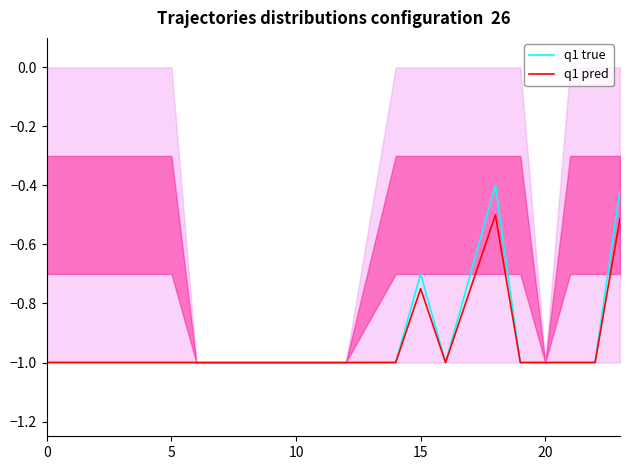

In q1 pred, how many points are lower than both neighbors (excluding endpoints)?

1